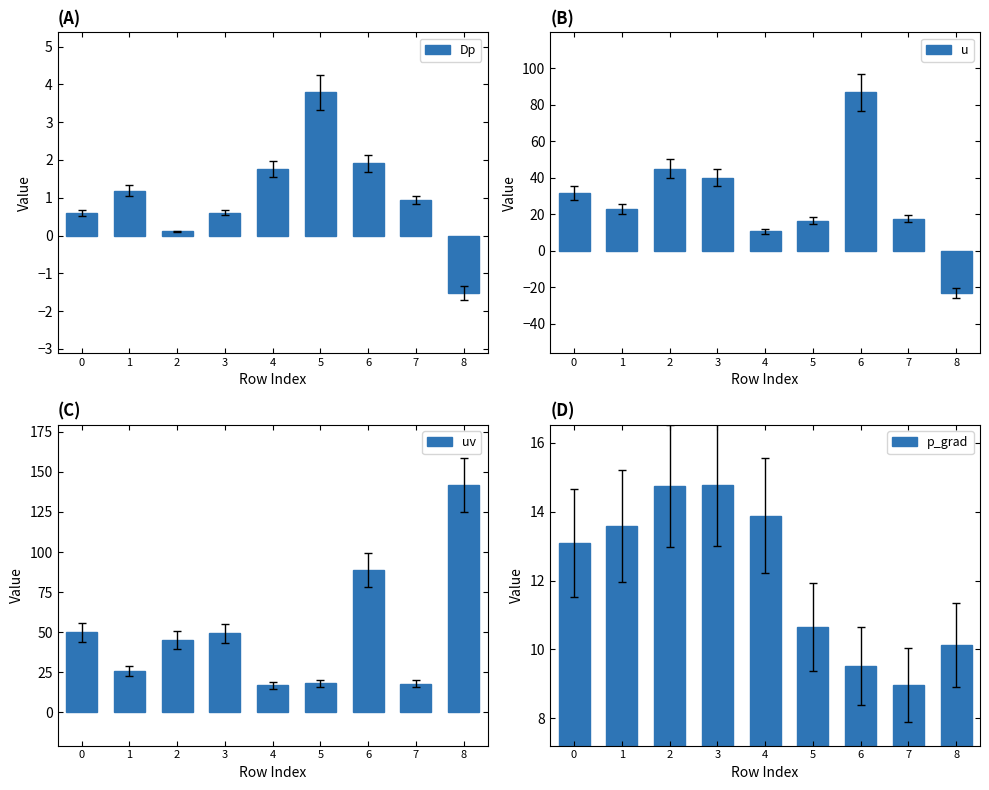

Is it true that u equals 16.5 at 5?

True